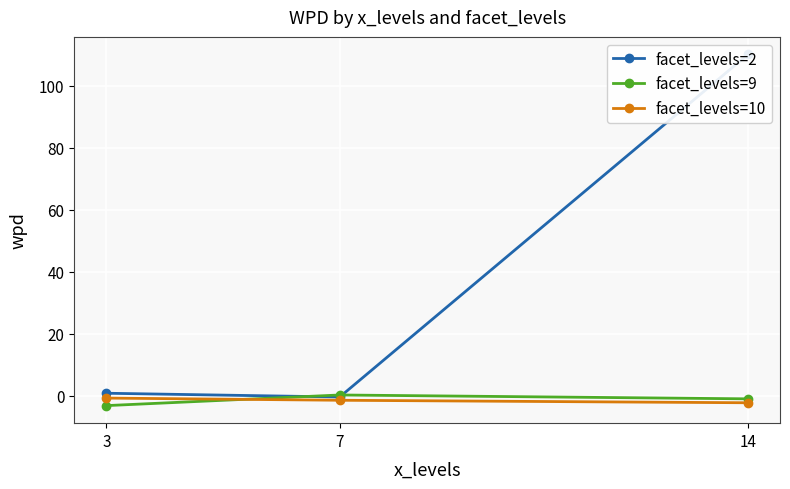

How many negative values does the facet_levels=9 series have?

2